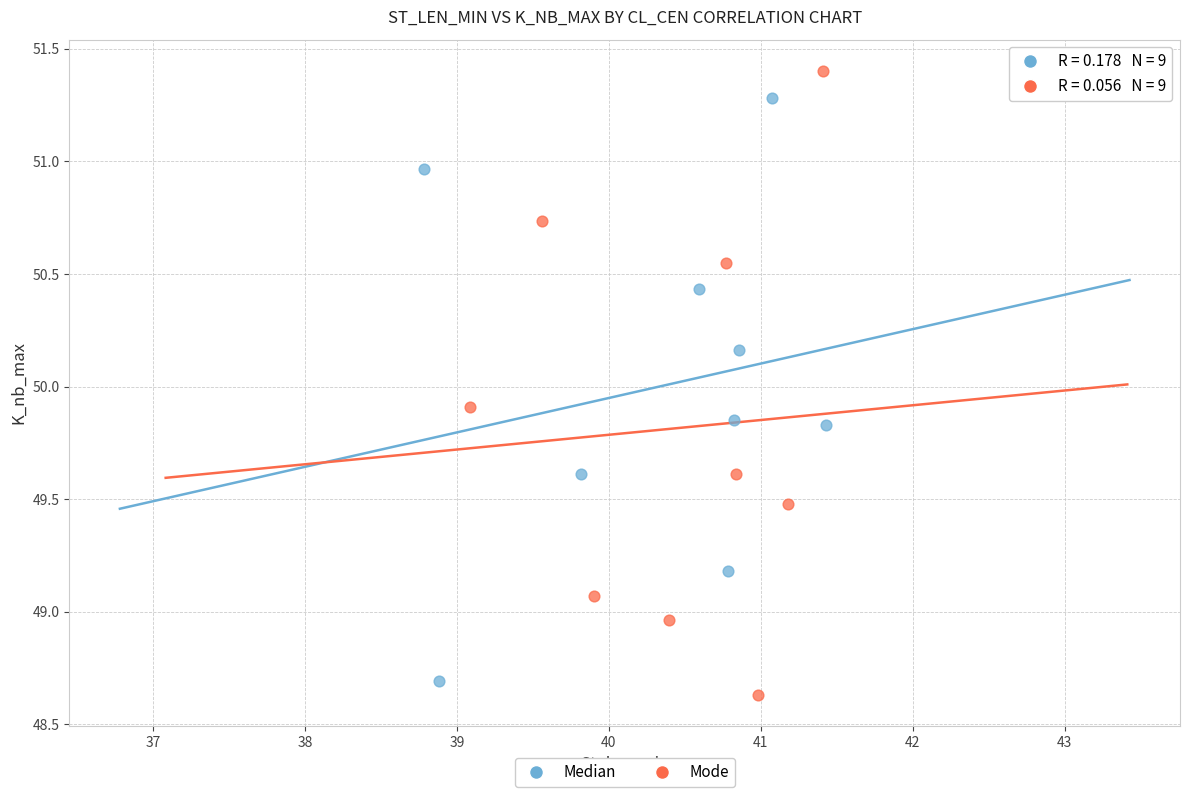

Which series contains the highest Y value?

Mode